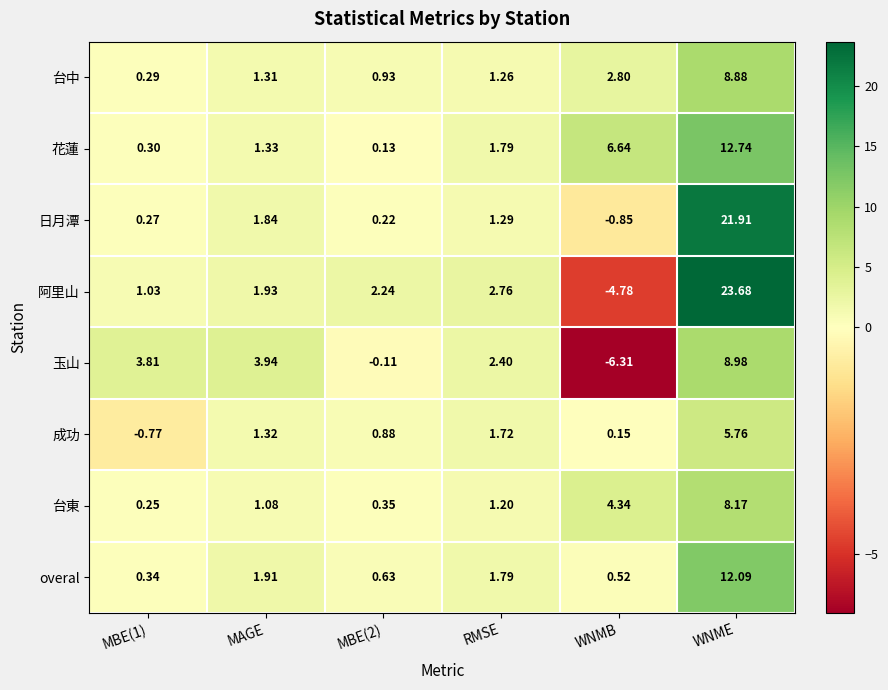

What is the difference between the highest and lowest values at RMSE?

1.6